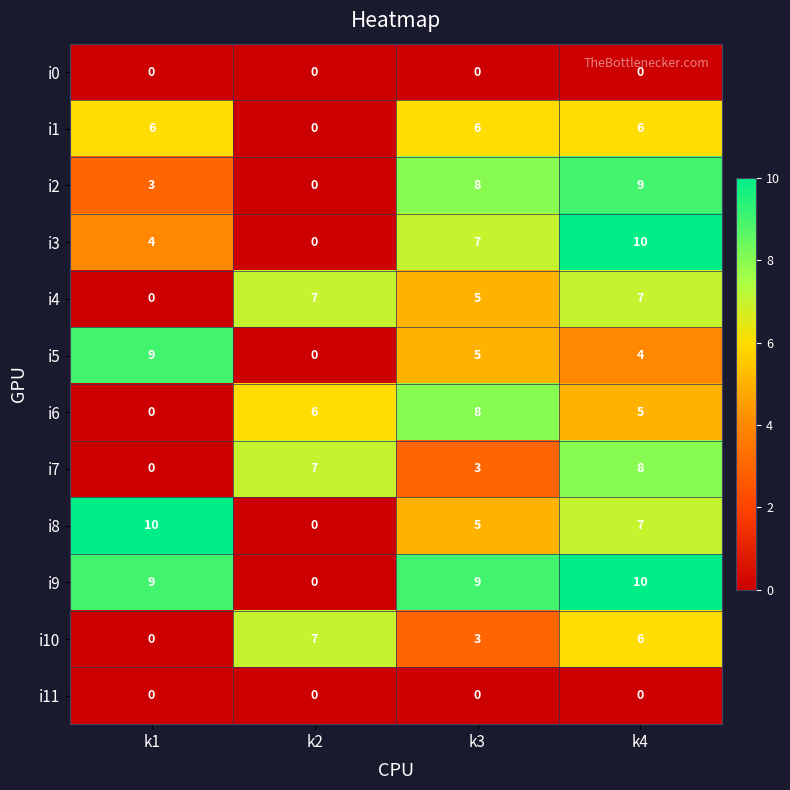

At how many categories does at least one series exceed 8?

3